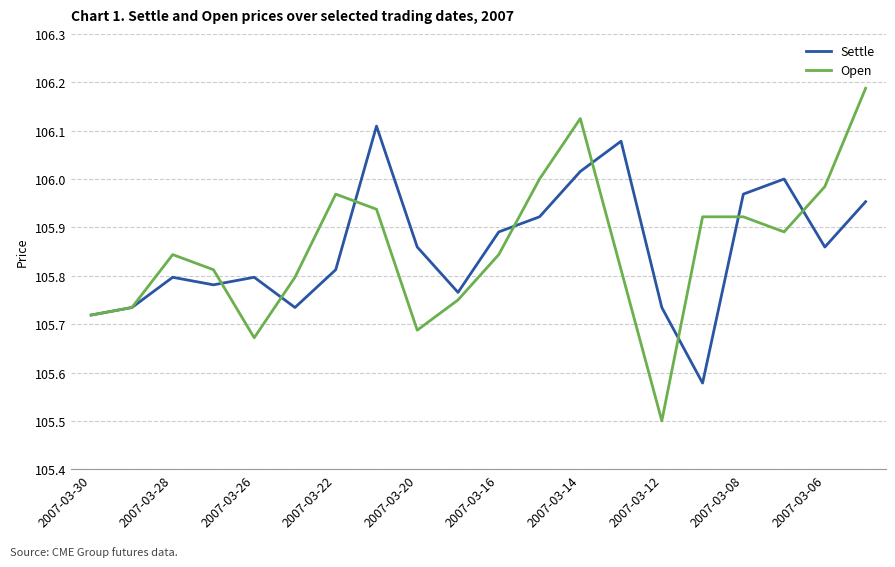

How many categories are shown in the chart?

20